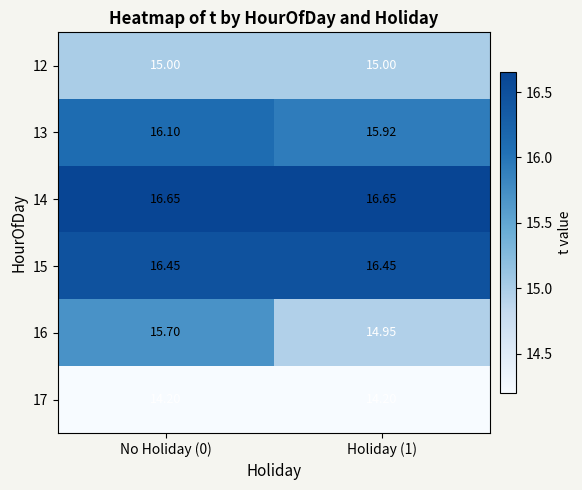

Is the value of 15 at Holiday (1) greater than the value of 17 at Holiday (1)?

Yes